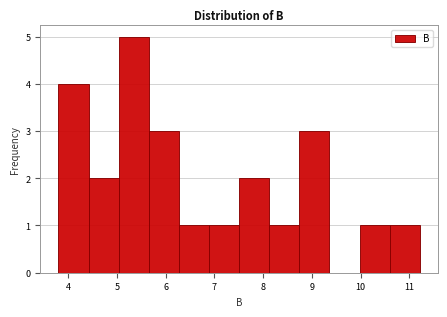

Over which range of the x-axis is the bar tallest?

5.0 to 5.7